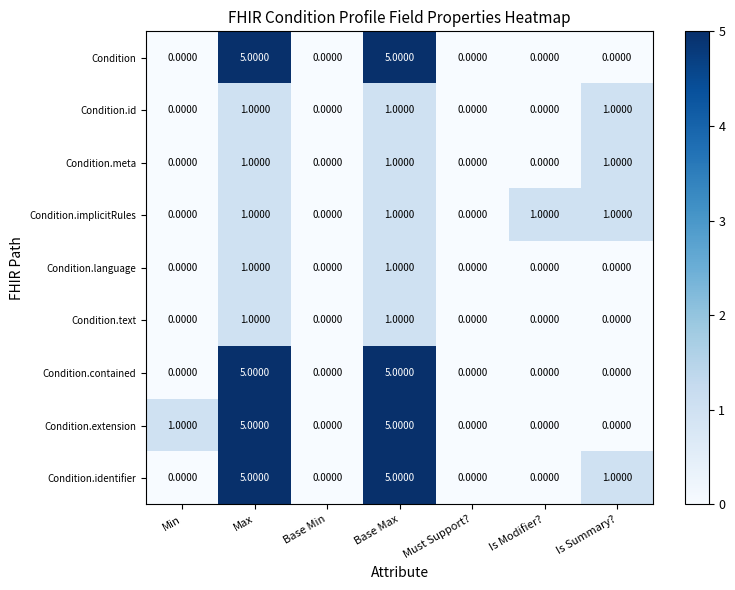

What is the sum of all Condition.implicitRules values?

4